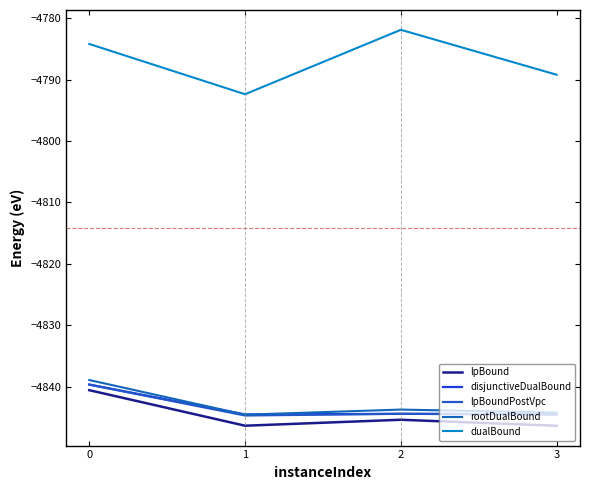

How many interior local peaks does the lpBound series have?

1